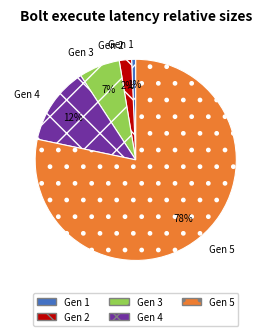

Is it true that Gen 5 is 90% of the pie?

False